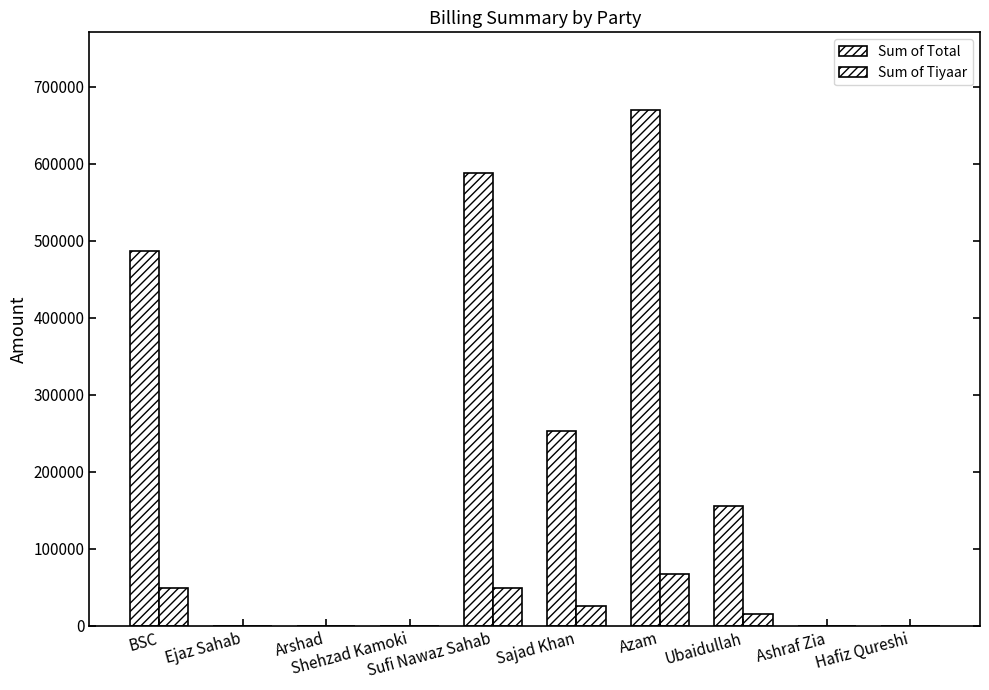

What is the maximum value shown in the chart?

669833.6